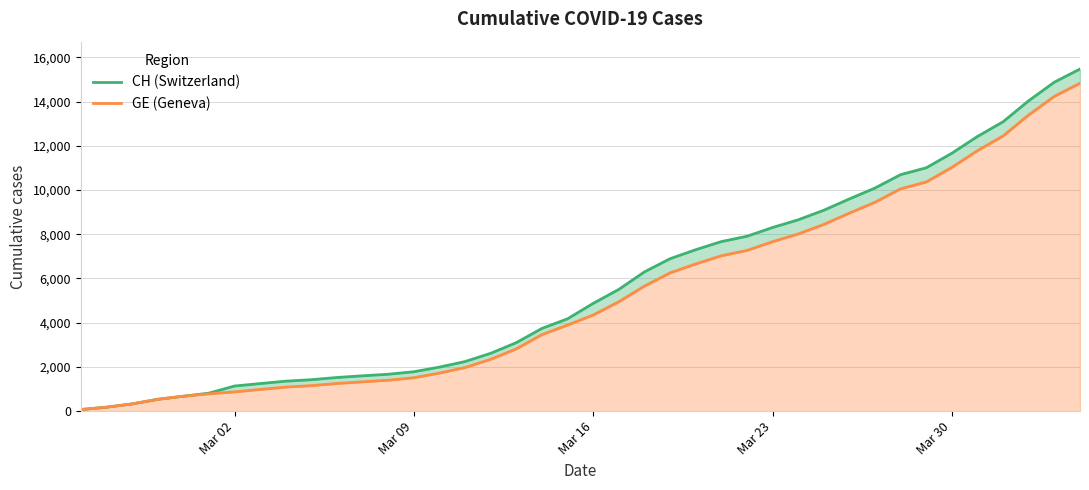

How many values in the CH line series are below 4874?

20